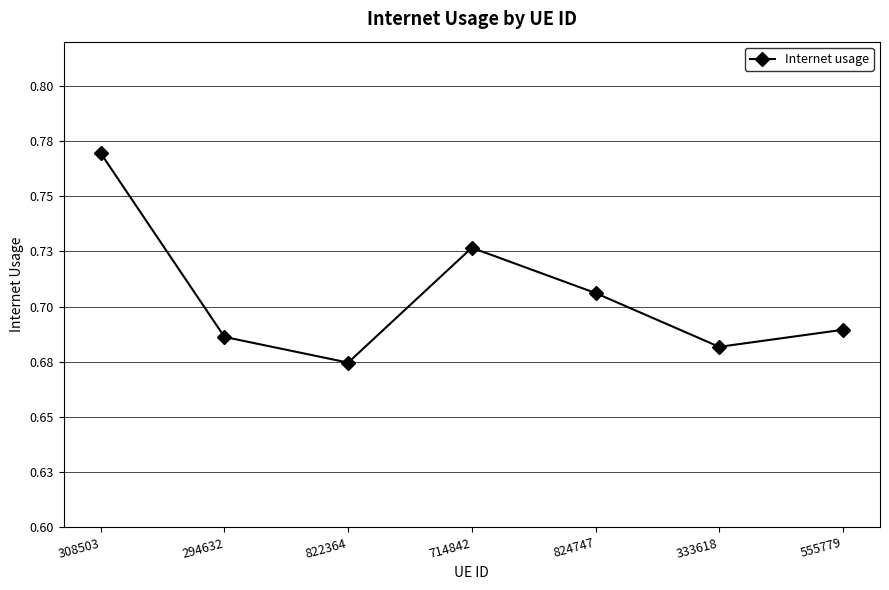

The value at 822364 is 0.7. True or false?

True